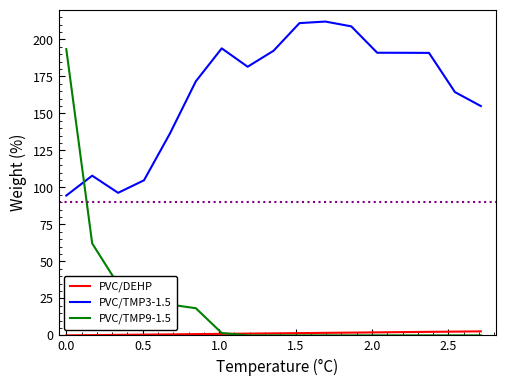

Which series has the largest range (max minus min)?

PVC/TMP9-1.5